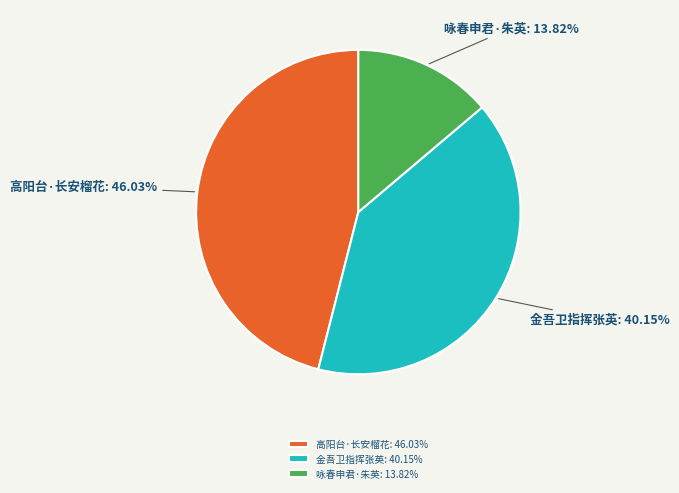

Between 高阳台·长安榴花 and 咏春申君·朱英, which is larger?

高阳台·长安榴花